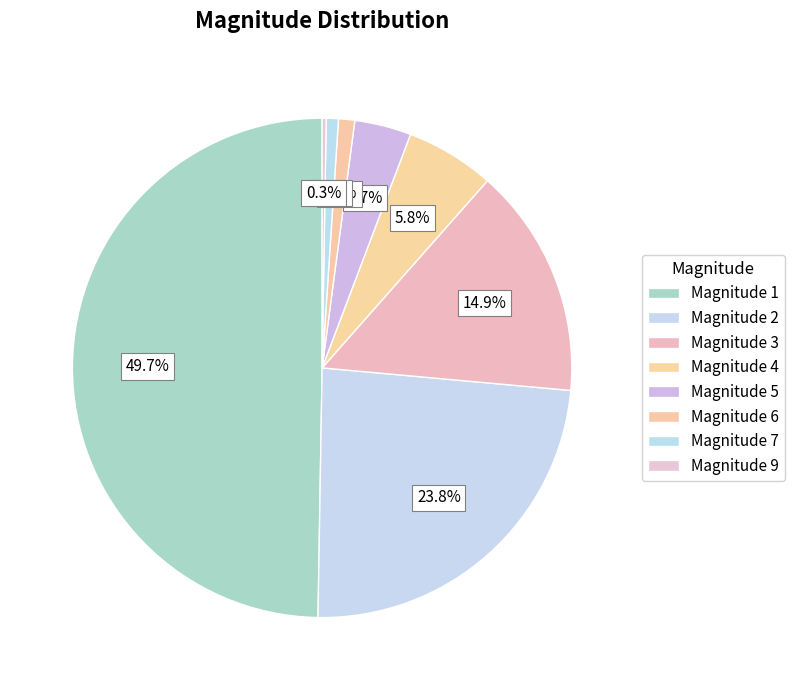

To the nearest percent, what is the difference between the largest and smallest slice percentages?

49%